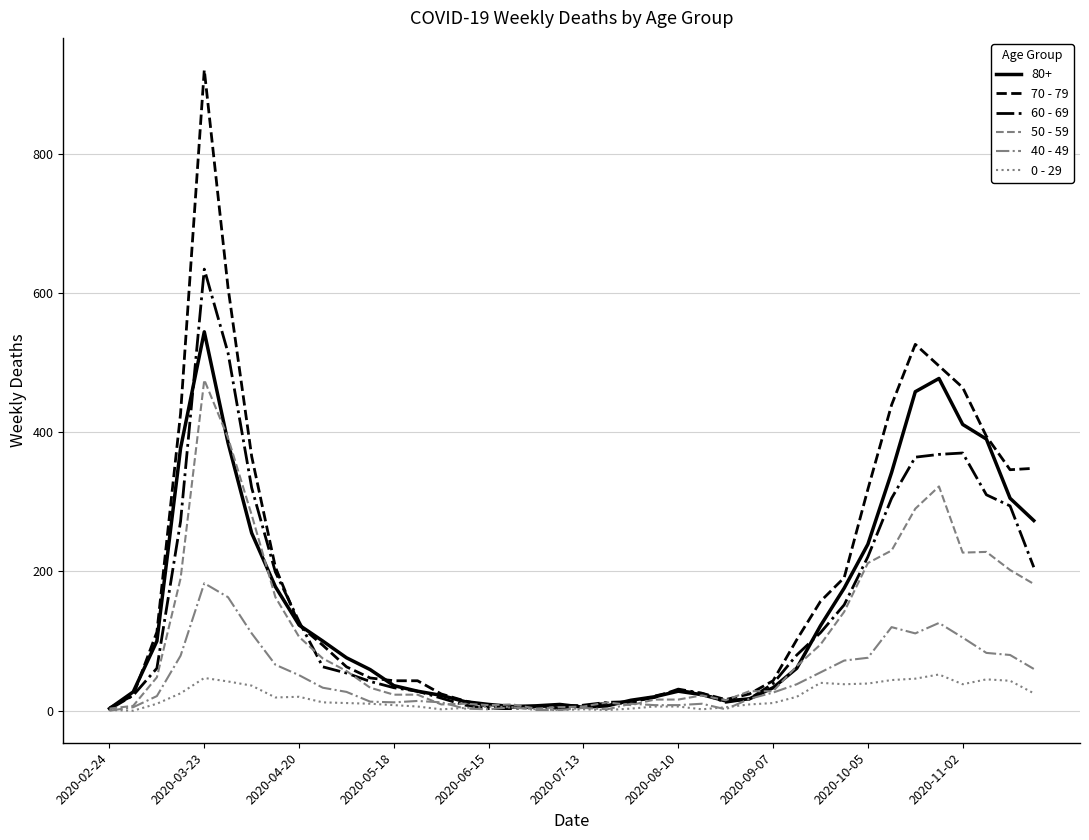

What is the sum of all 70 - 79 values?

7107